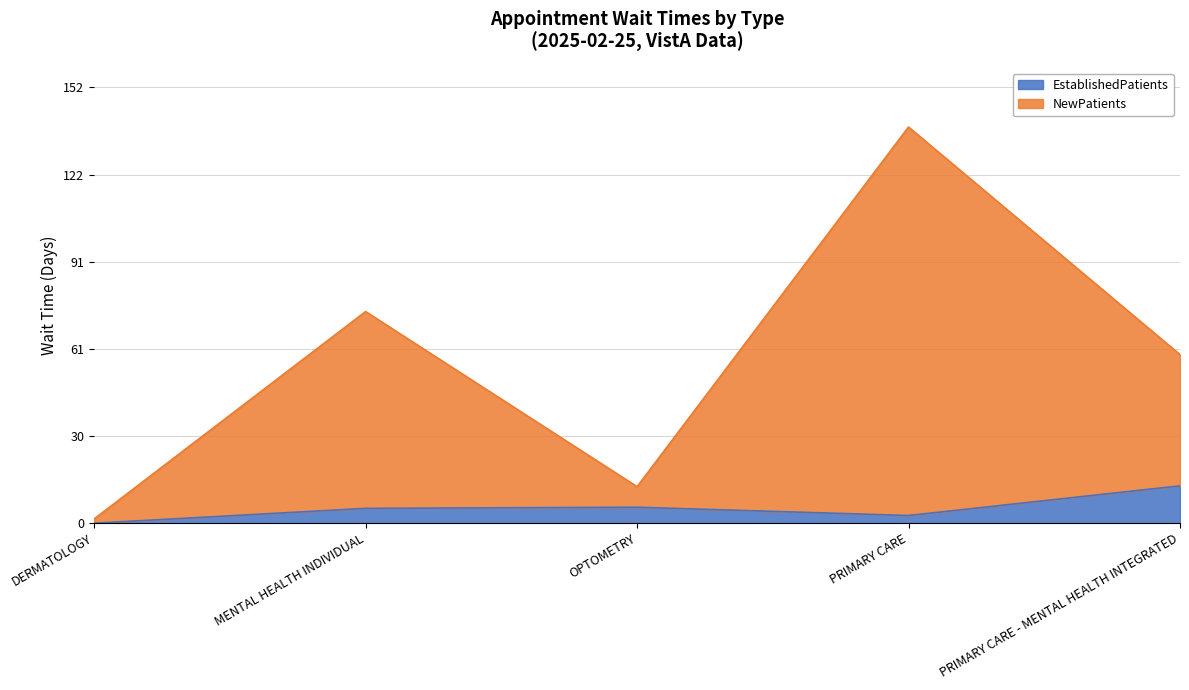

Reading left to right, extract all data points from this chart.

EstablishedPatients: DERMATOLOGY=0.0	MENTAL HEALTH INDIVIDUAL=5.2	OPTOMETRY=5.6	PRIMARY CARE=2.7	PRIMARY CARE - MENTAL HEALTH INTEGRATED=13.1
NewPatients: DERMATOLOGY=1.5	MENTAL HEALTH INDIVIDUAL=74.2	OPTOMETRY=12.8	PRIMARY CARE=138.9	PRIMARY CARE - MENTAL HEALTH INTEGRATED=59.1